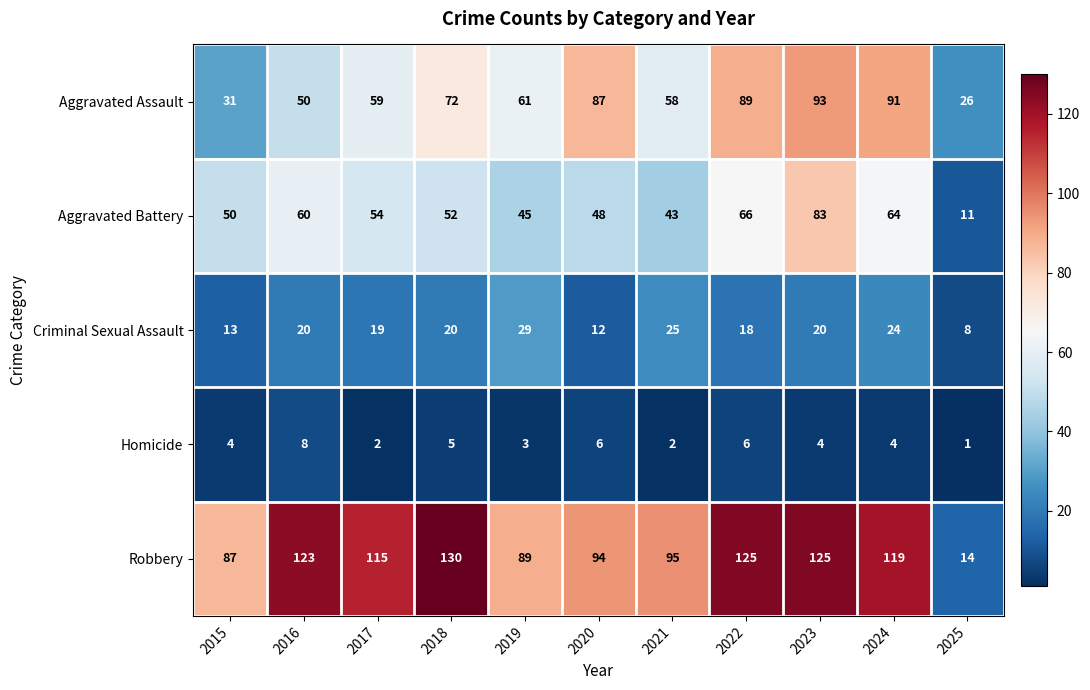

List the series in order of their peak value, lowest first.

Homicide, Criminal Sexual Assault, Aggravated Battery, Aggravated Assault, Robbery